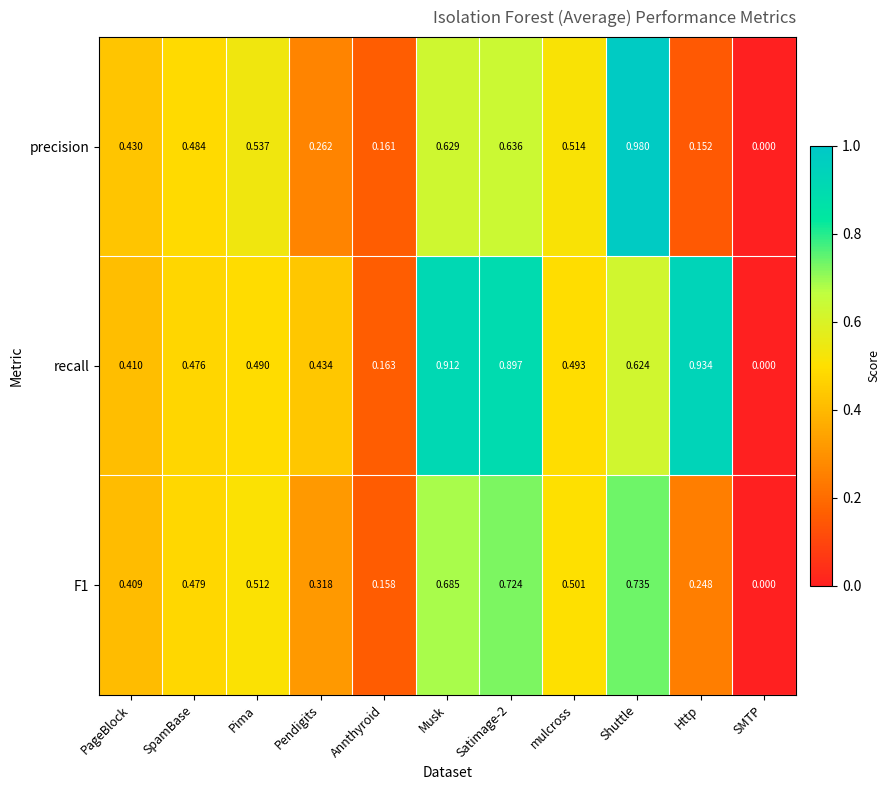

Where is precision nearest to the value 0?

SMTP